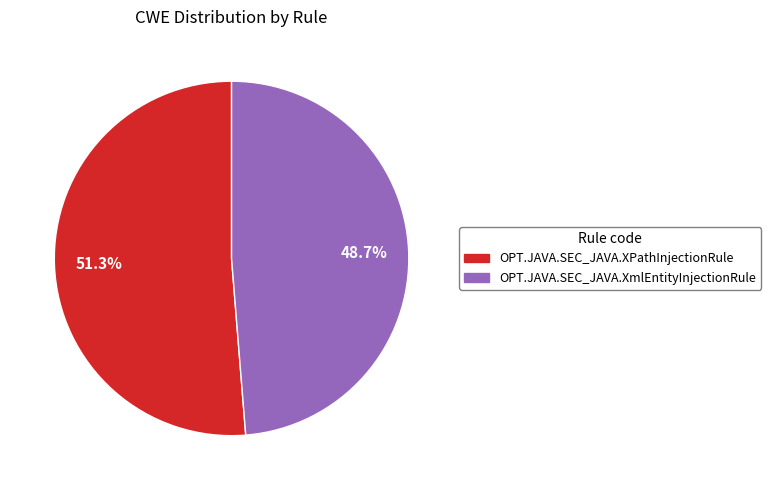

To the nearest percent, what is the difference between the OPT.JAVA.SEC_JAVA.XPathInjectionRule and OPT.JAVA.SEC_JAVA.XmlEntityInjectionRule slice percentages?

3%